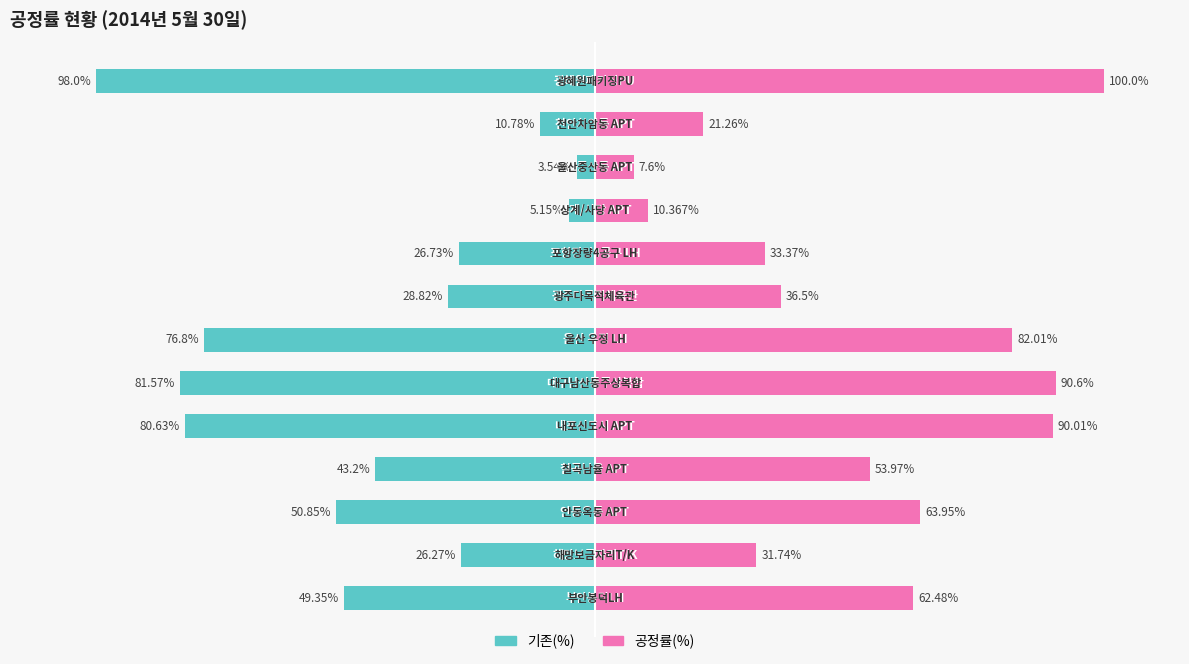

True or false: 공정률(%) has a value of 100.0 at 12.

True